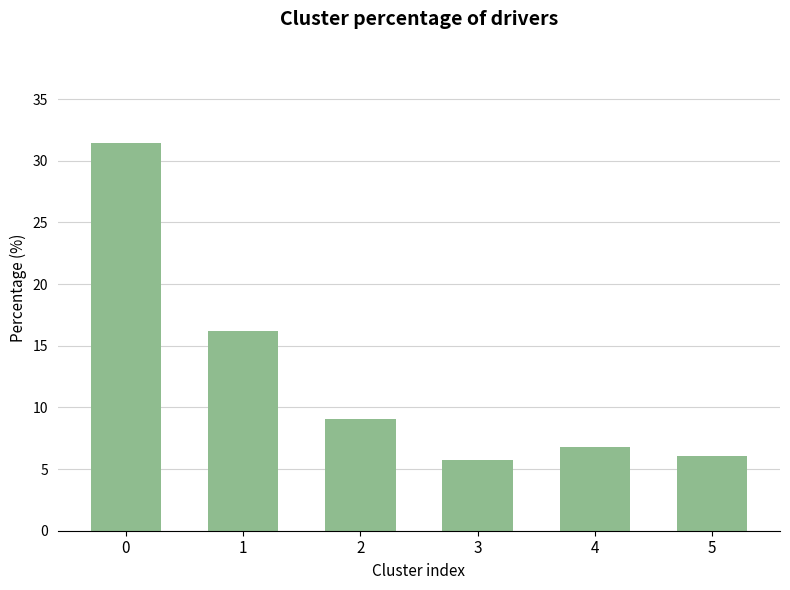

The value at 0 is 55.2. True or false?

False